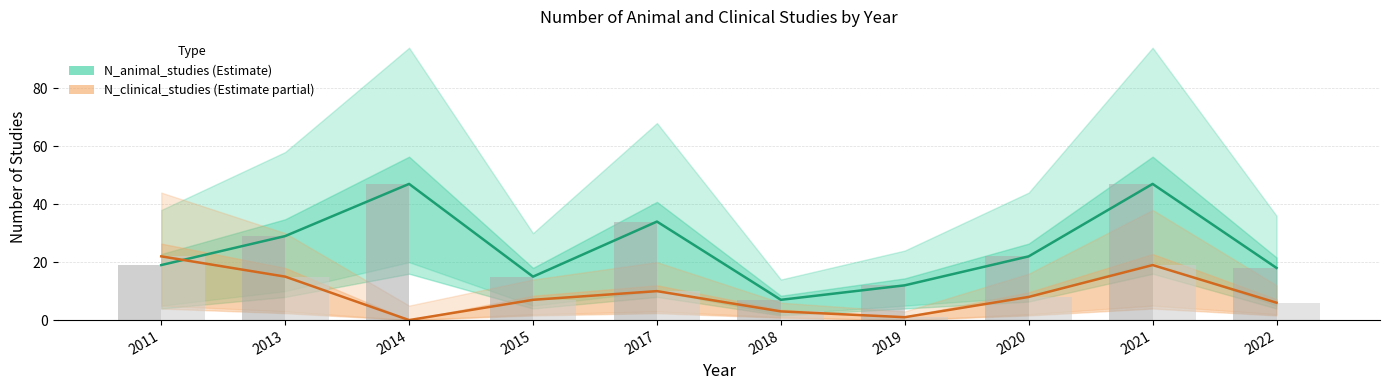

At 2013, list the series in order from smallest to largest.

N_clinical_studies, N_animal_studies